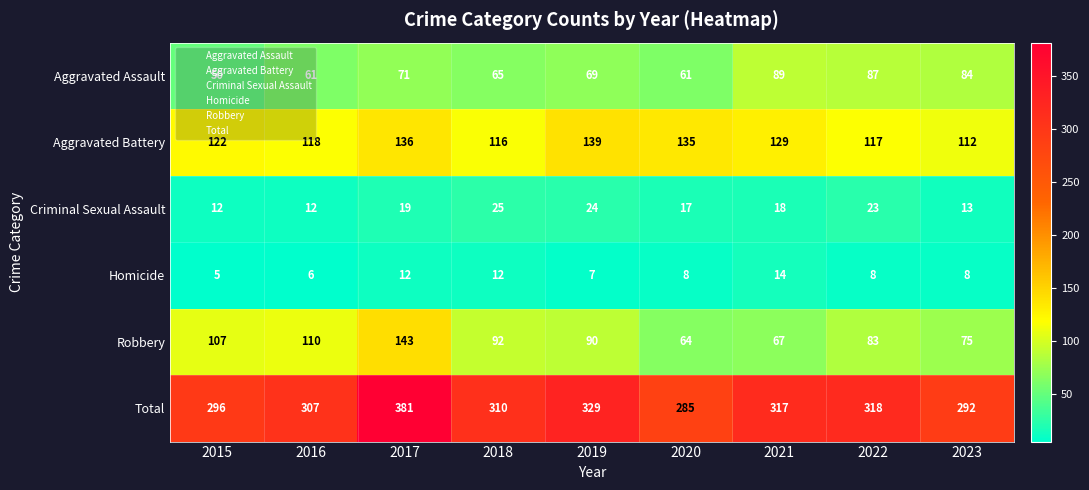

What is the difference between the highest and lowest values at 2022?

310